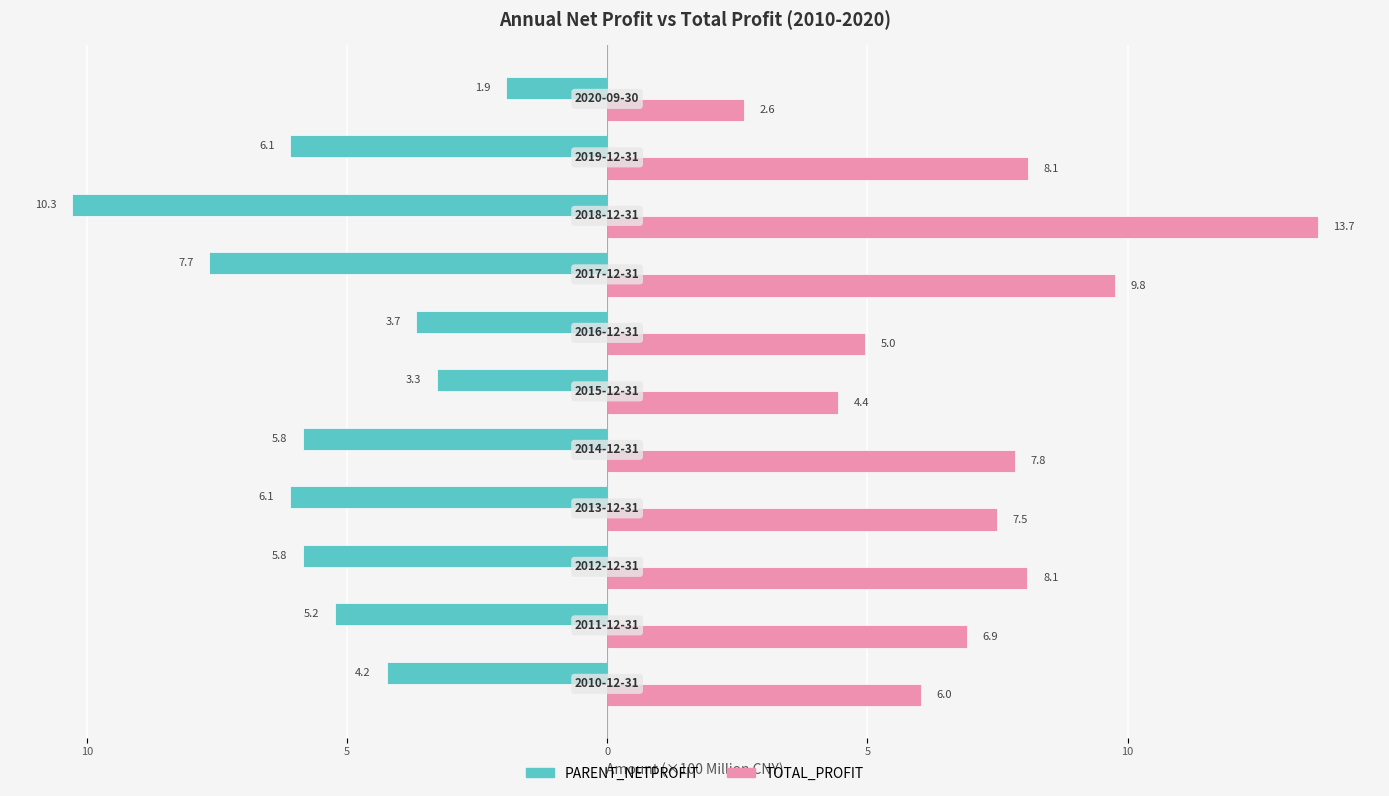

At how many categories does at least one series exceed 5?

8